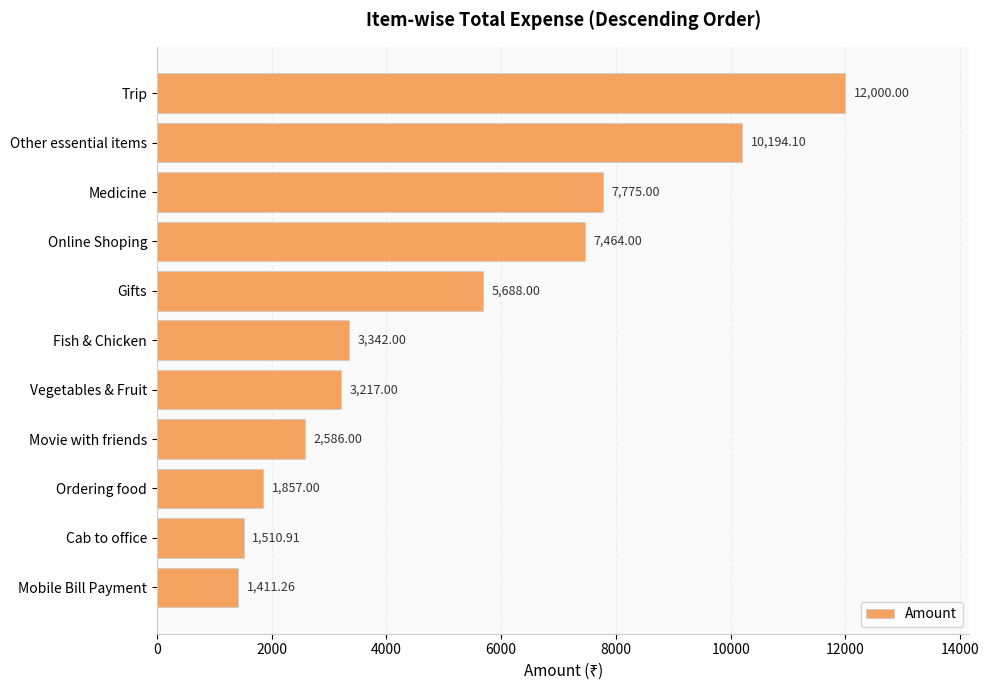

How many series are shown in this chart?

1